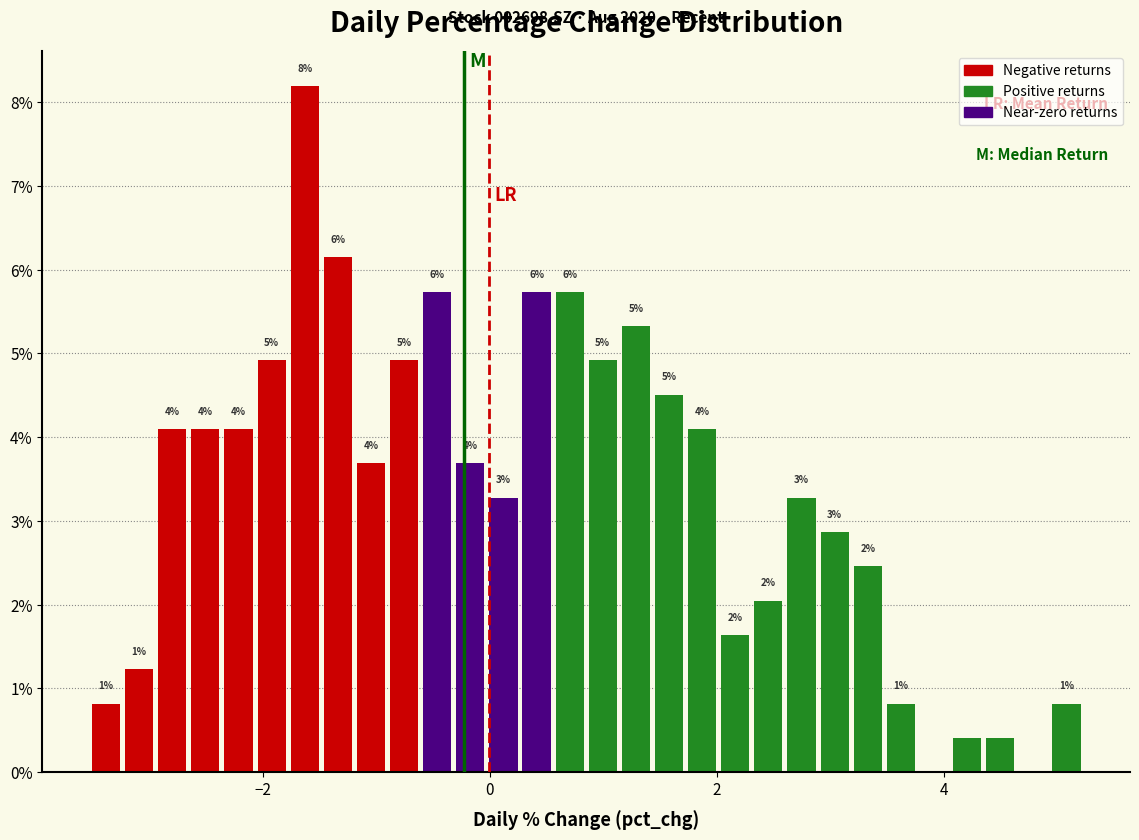

Around what value on the x-axis is the tallest bar? Give the approximate position of its centre, as read against the axis.

-1.6